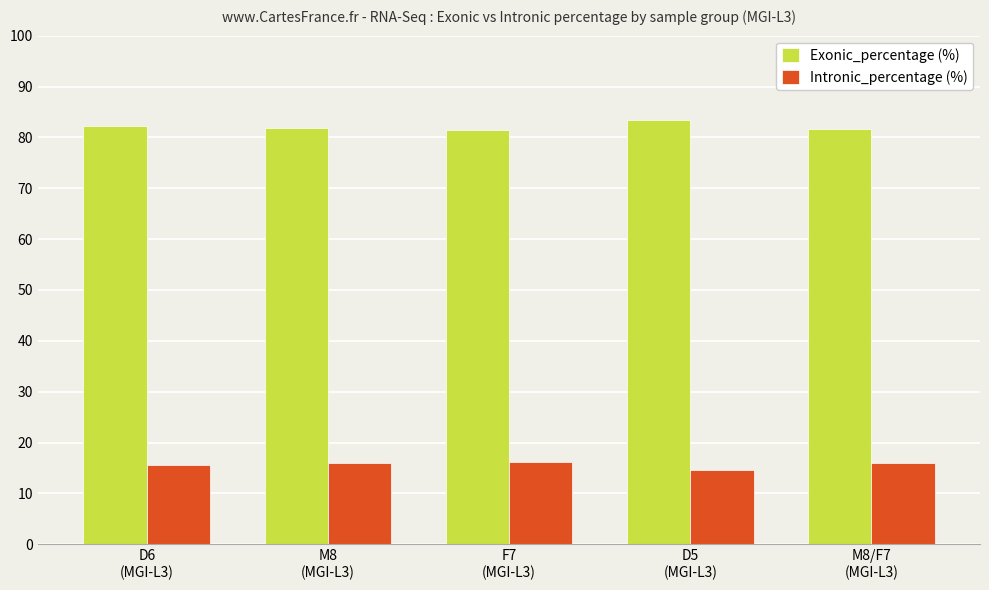

What is the label of the 3rd bar from the left?

F7
(MGI-L3)